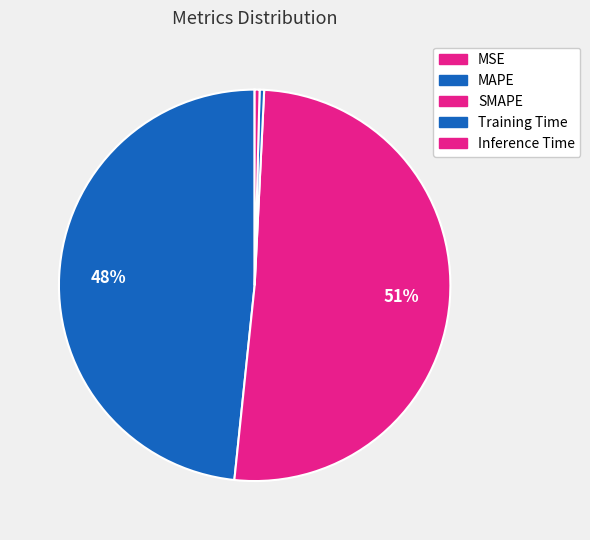

Count the number of slices in the pie.

5